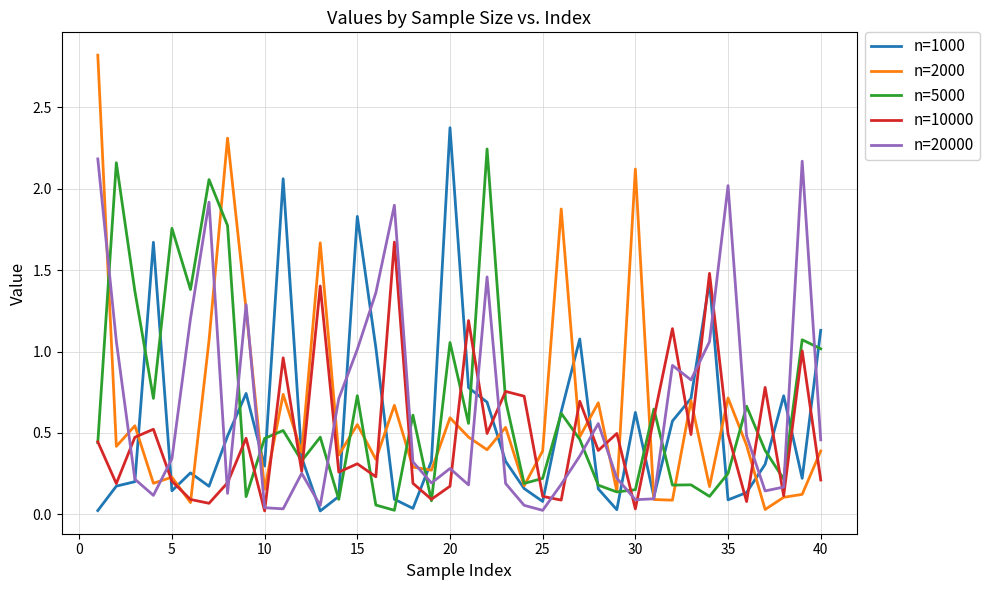

Is this an area chart (filled region under the line)?

No